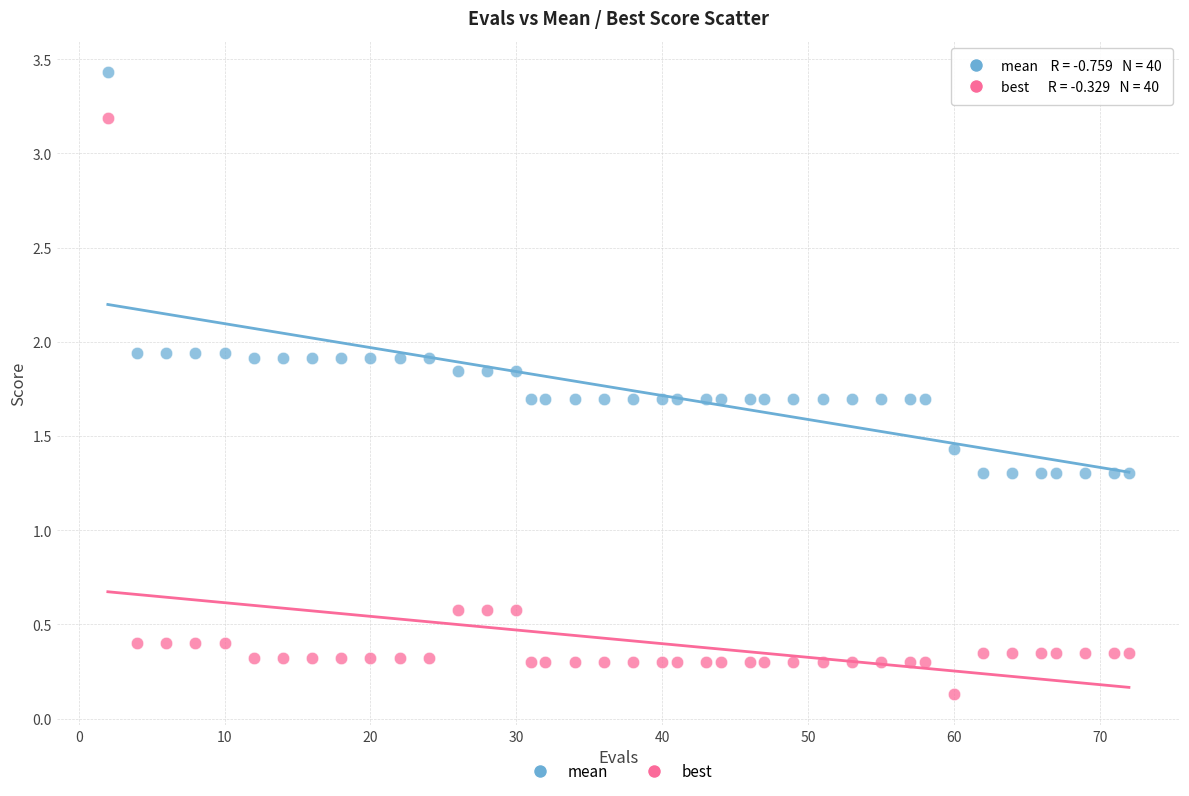

Across all data points, what is the range of X values (max minus min)?

70.0